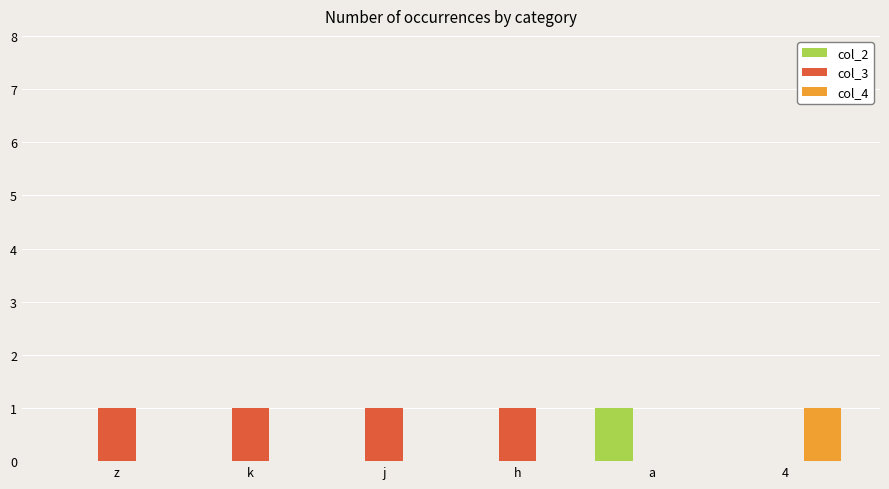

Is the value of col_3 at j greater than the value of col_4 at j?

Yes